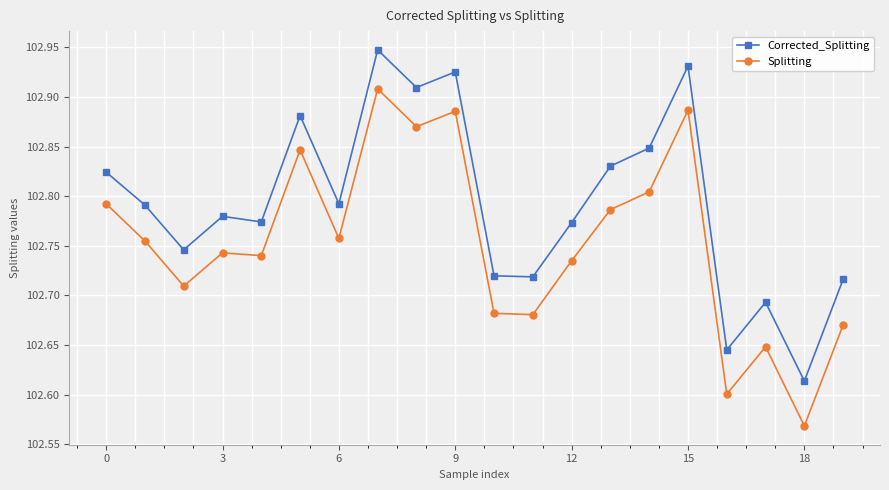

Which series has the largest total across all categories?

Corrected_Splitting